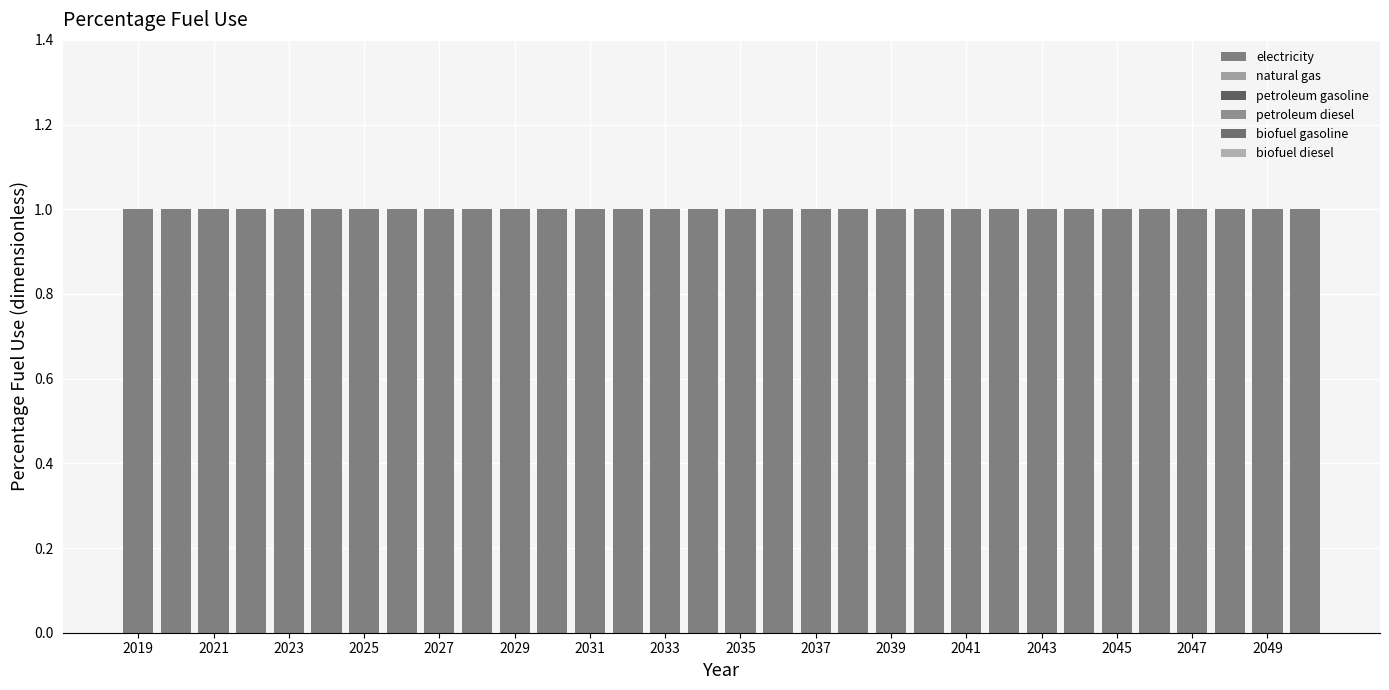

Which series has the largest total across all categories?

electricity